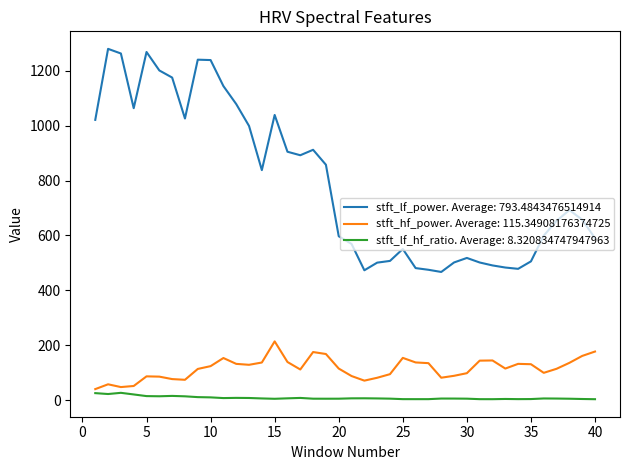

Which series has the largest total across all categories?

stft_lf_power. Average: 793.4843476514914